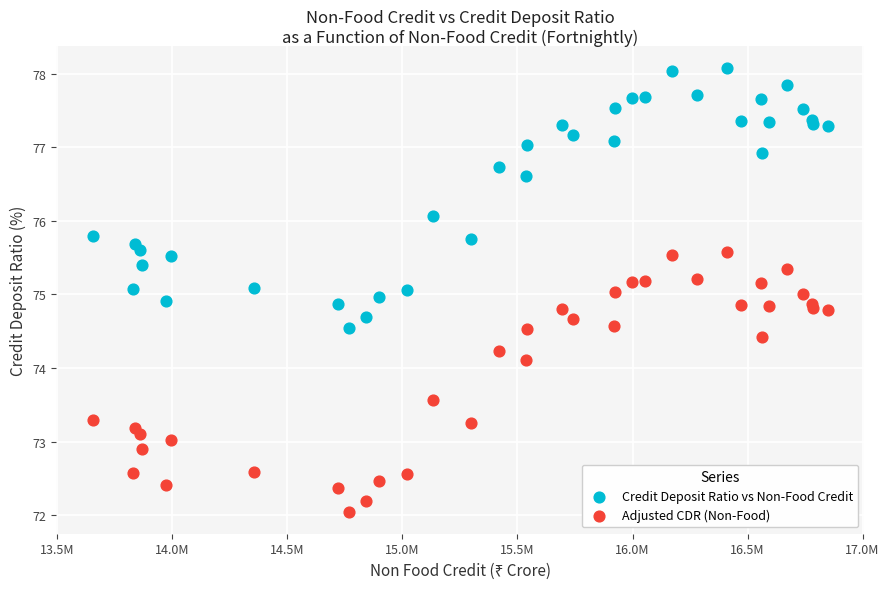

Which series reaches the minimum Y coordinate?

Adjusted CDR (Non-Food)